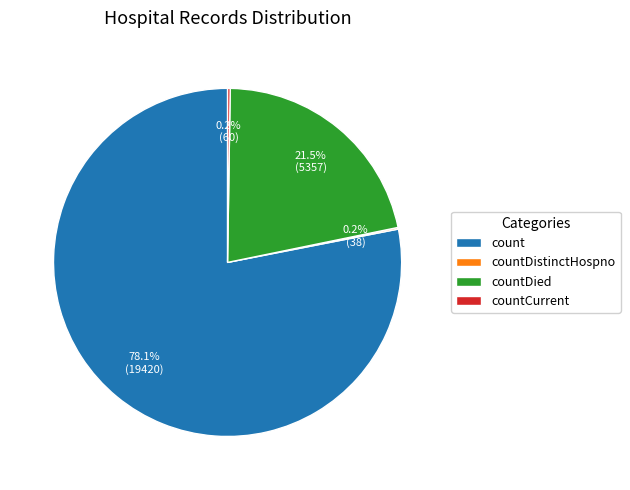

Which has a higher value, count or countDied?

count